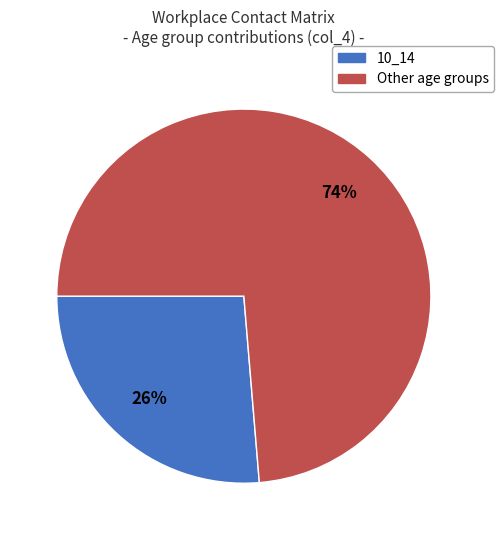

Does any single category account for the majority?

Yes